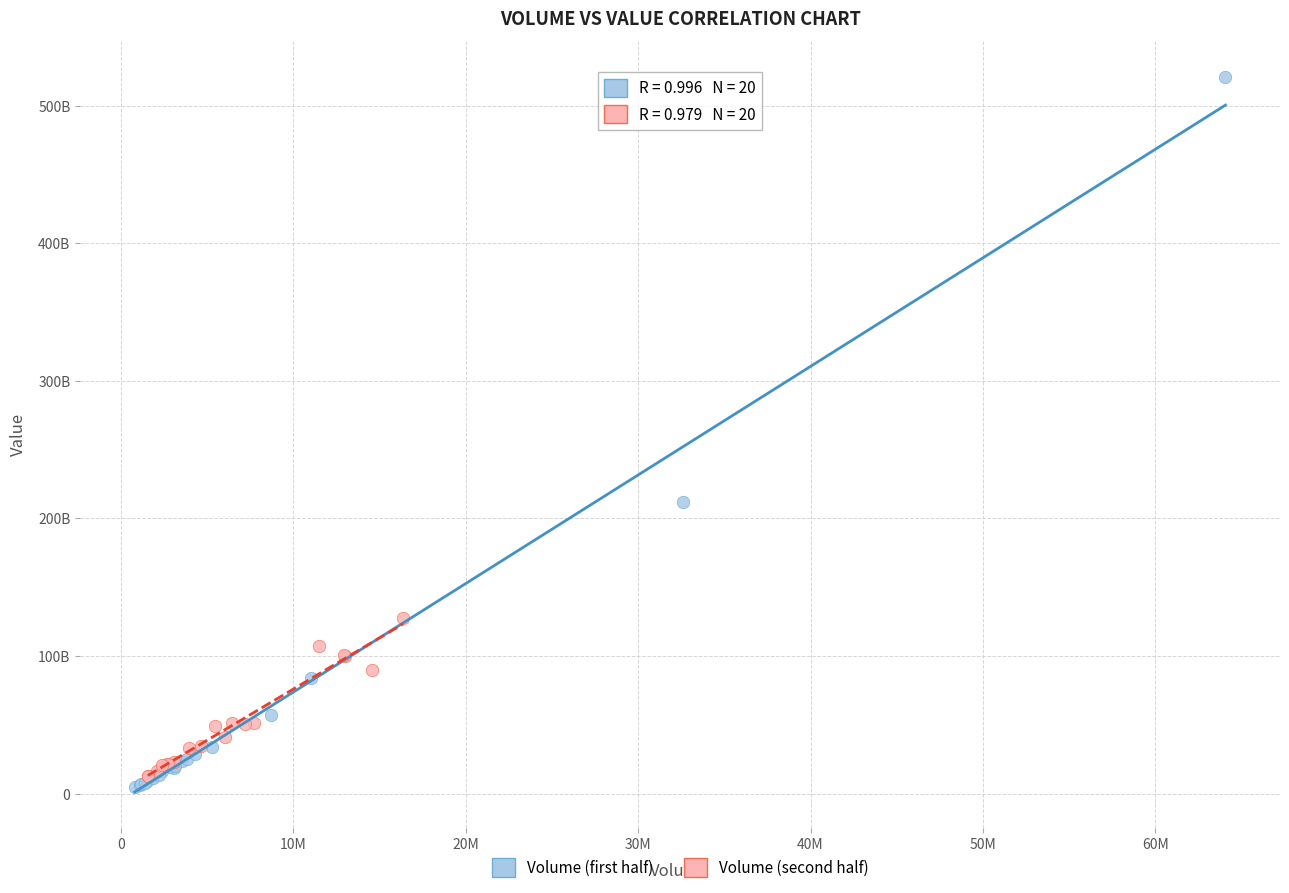

What are all the series names shown in the legend?

Volume (first half), Volume (second half)